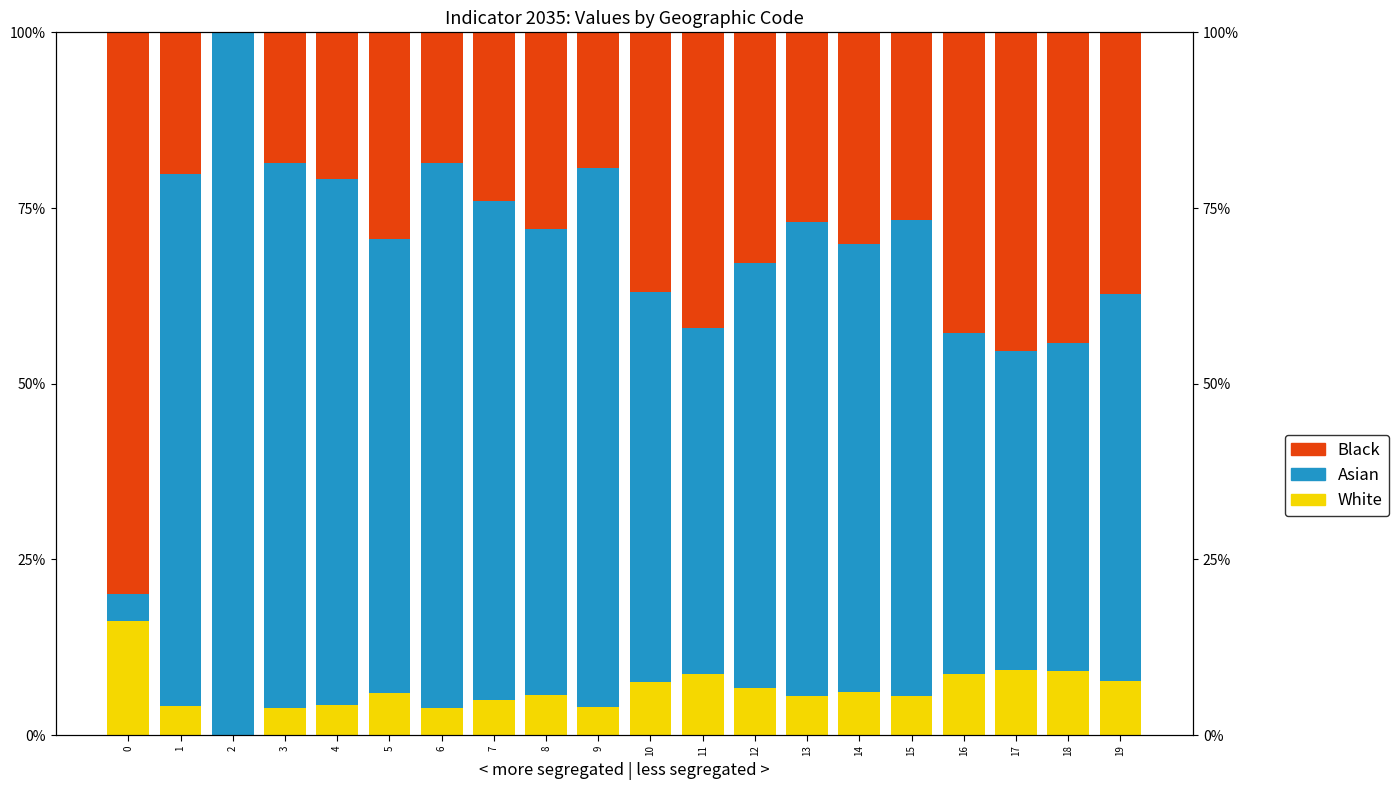

Which series changed the most between 1 and 8?

Asian